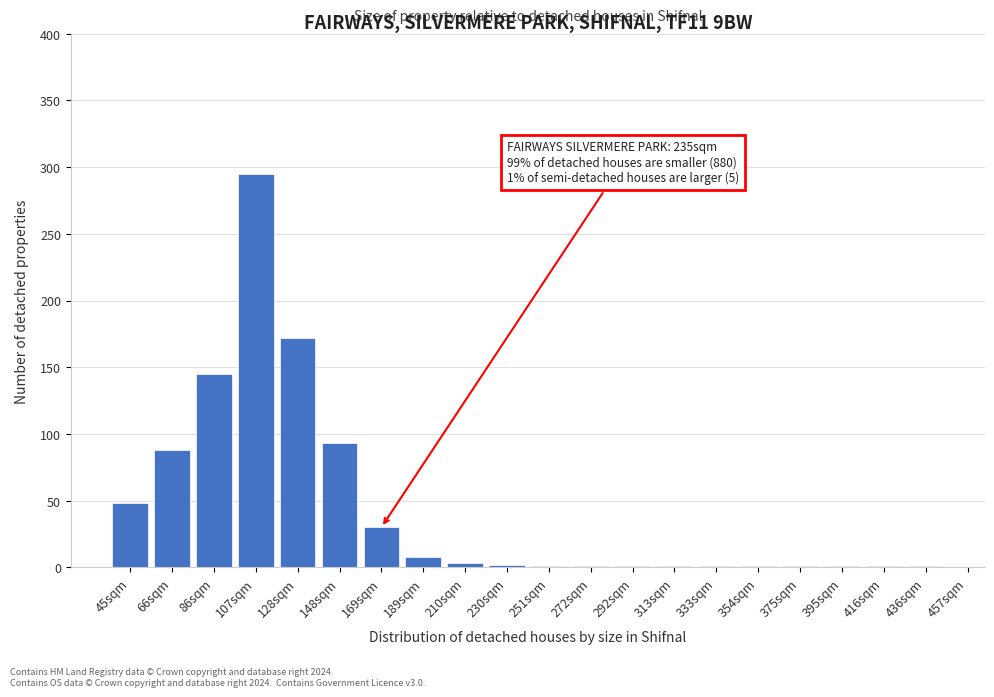

True or false: the data shows 1 at 333sqm.

True